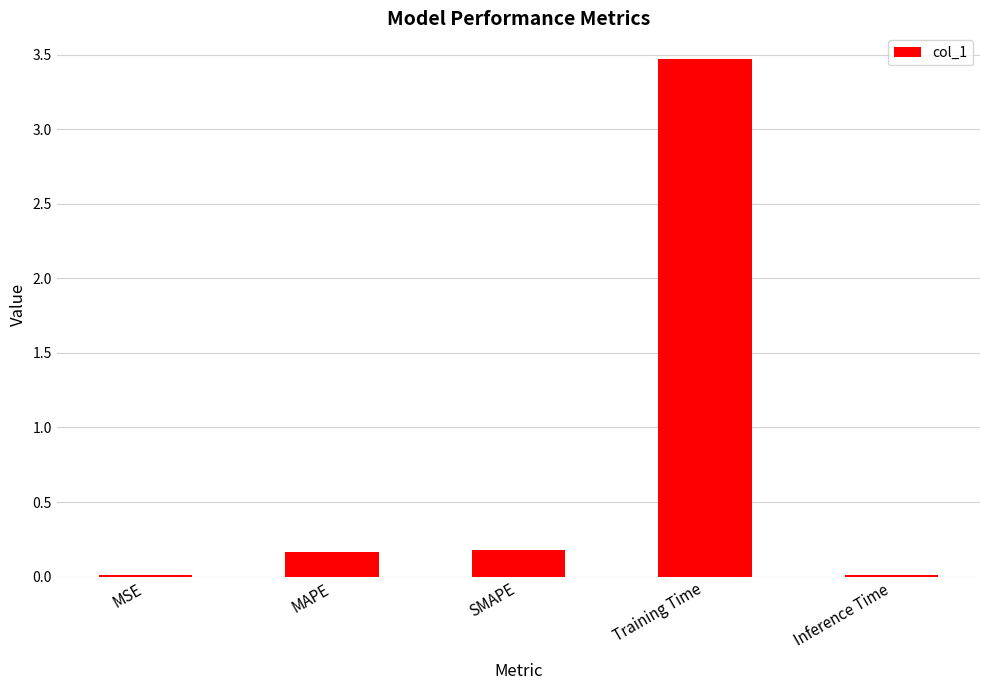

At which category does the chart reach its peak across all series?

Training Time